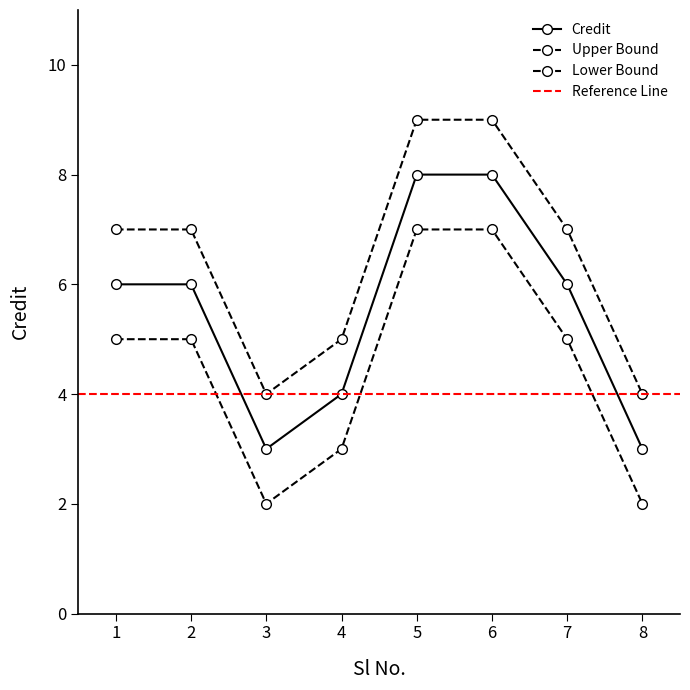

True or false: Upper Bound has more than 0 points higher than both neighbors.

False